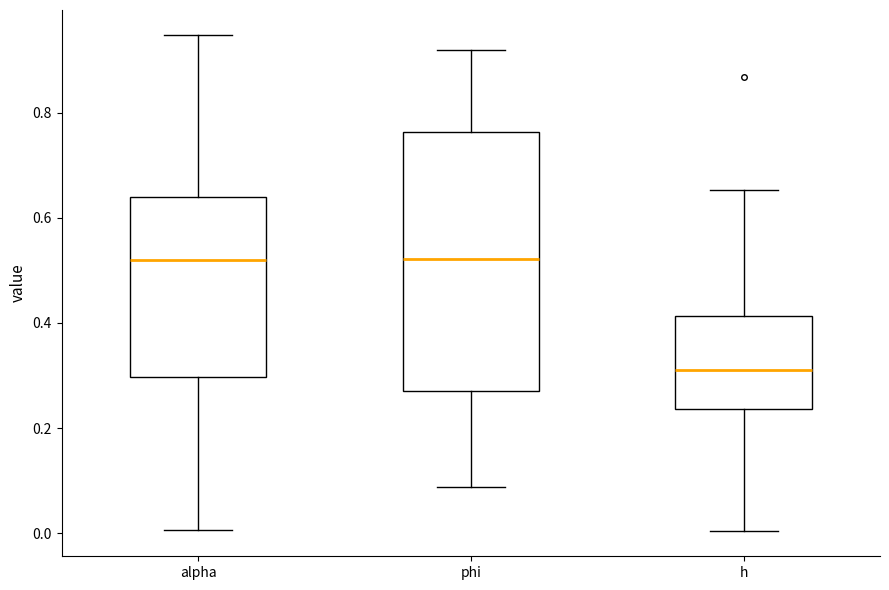

Comparing the boxes themselves (not the whiskers), which one is the tallest?

phi